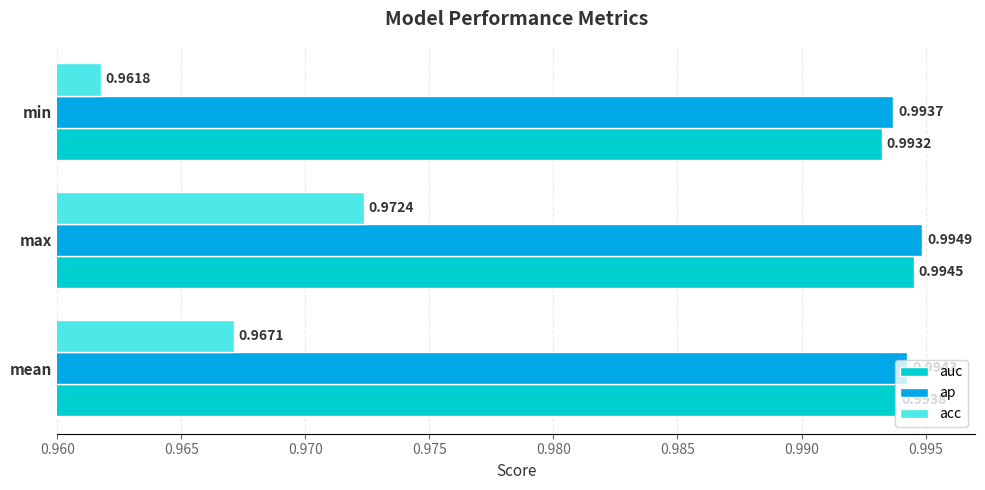

What is the sum of all acc values?

2.9